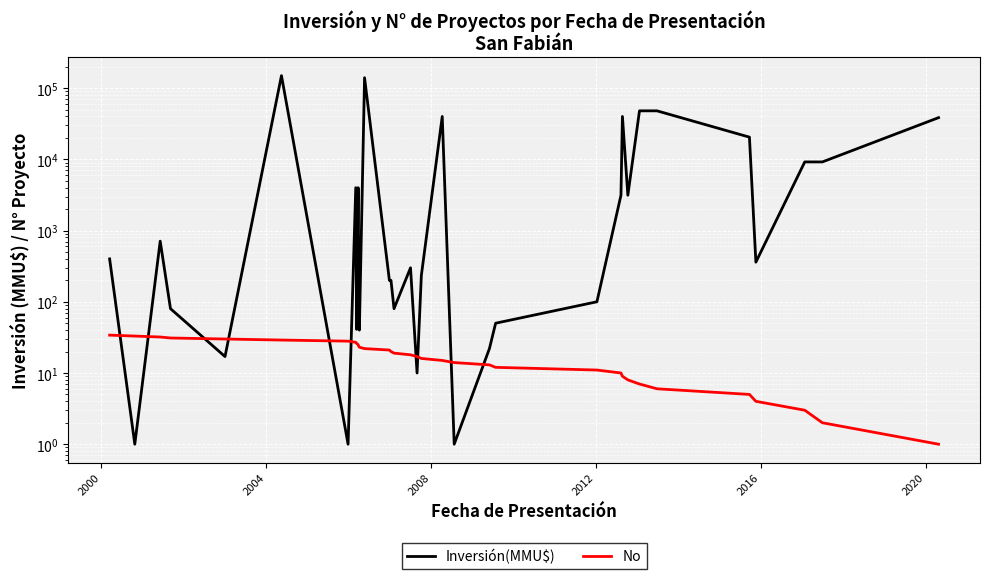

What is the sum of all Inversión(MMU$) values?

560815